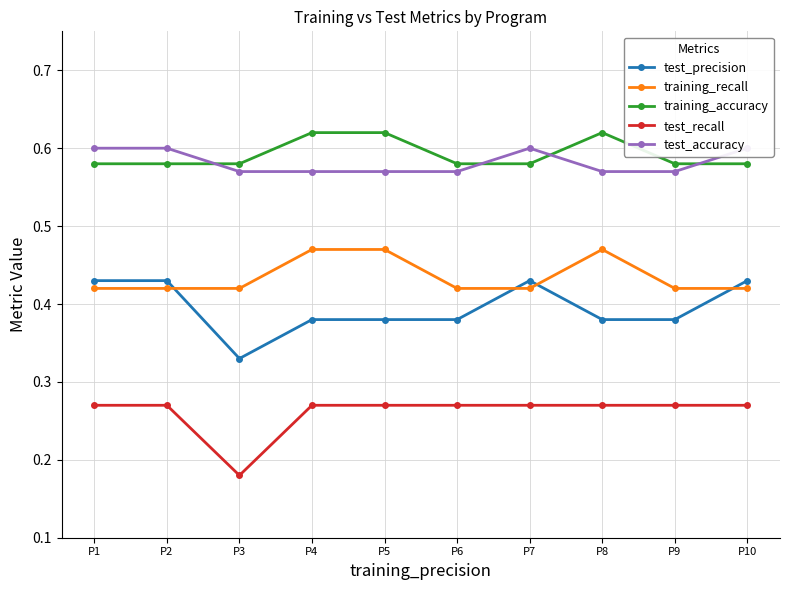

What is the value of the training_recall point at the 3rd from the left?

0.4